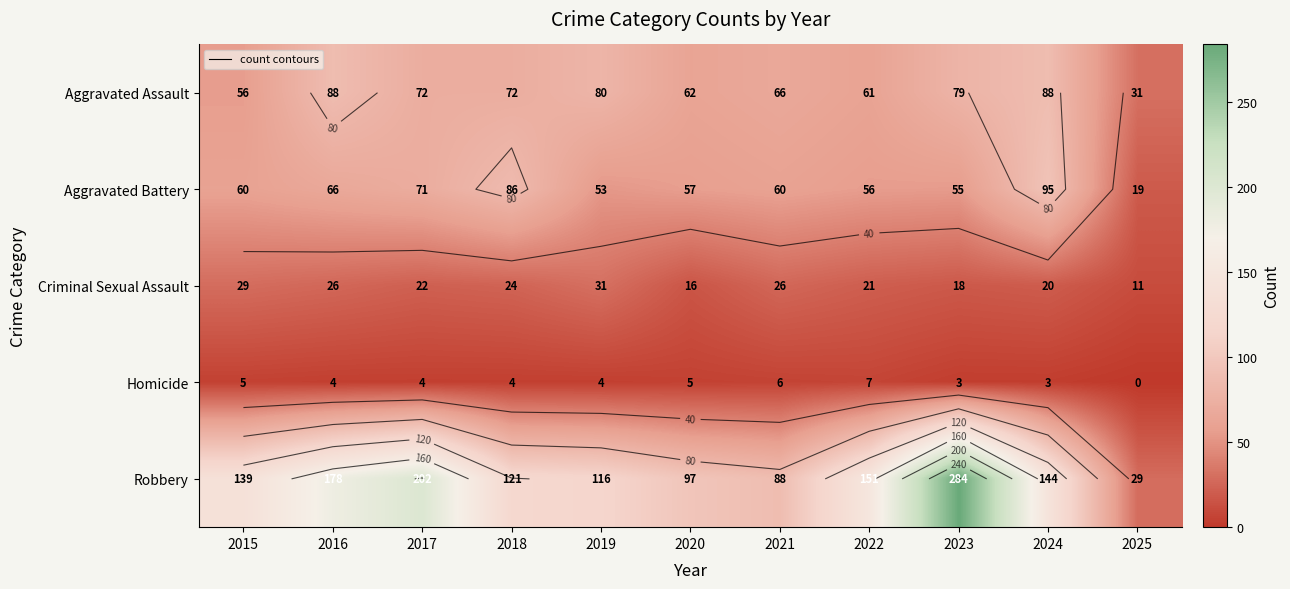

At 2024, list the series in order from smallest to largest.

Homicide, Criminal Sexual Assault, Aggravated Assault, Aggravated Battery, Robbery